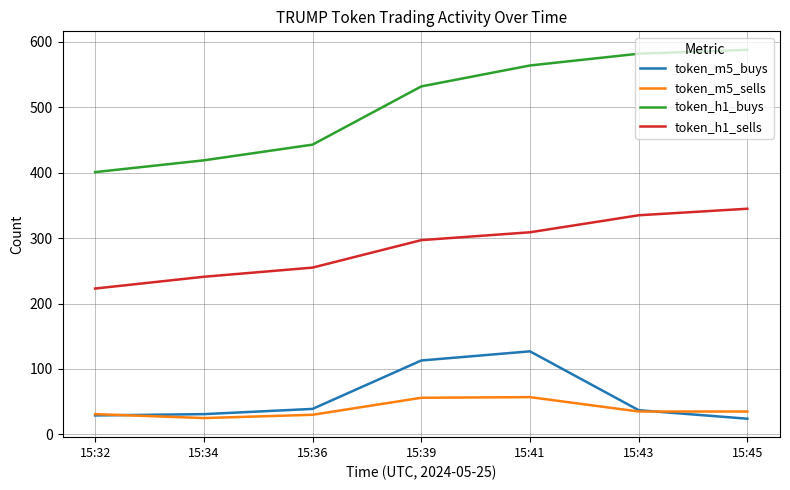

Which series has the largest total across all categories?

token_h1_buys